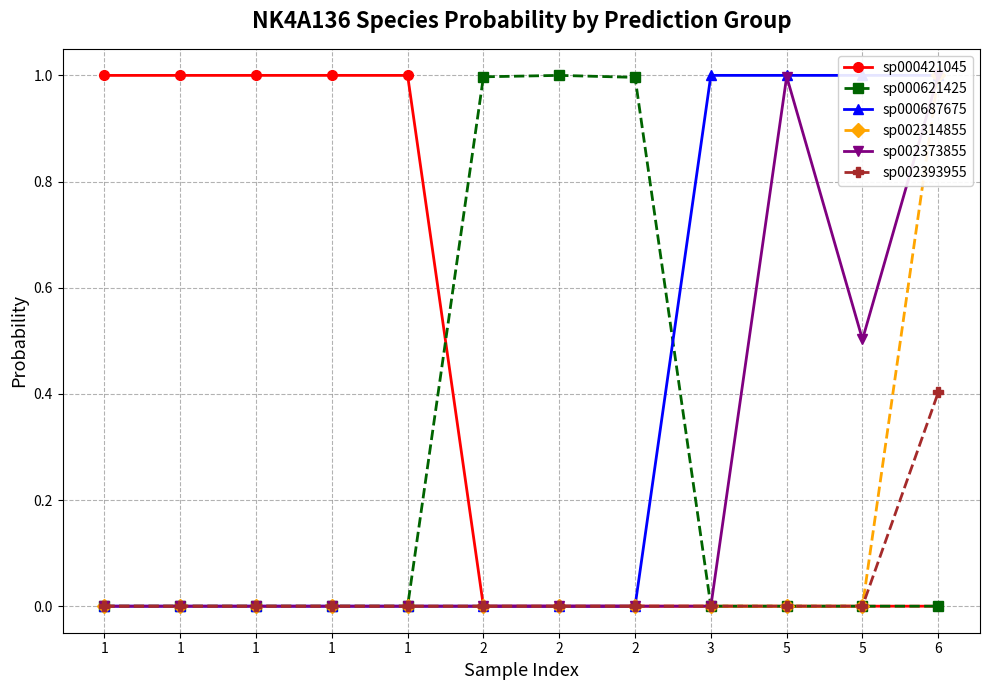

What is the sum of all sp000621425 values?

3.0